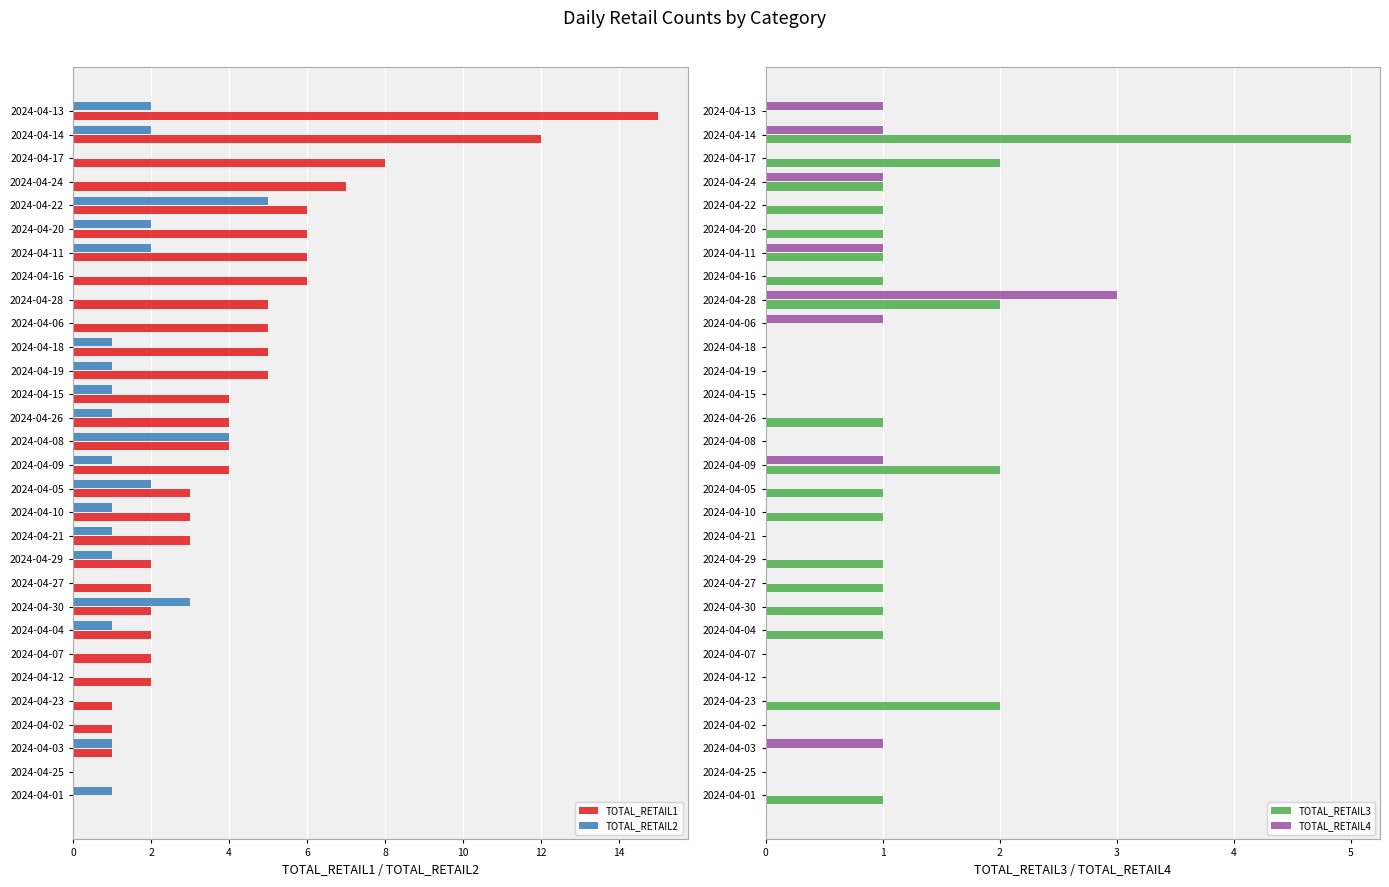

How many values in TOTAL_RETAIL2 are above zero?

19